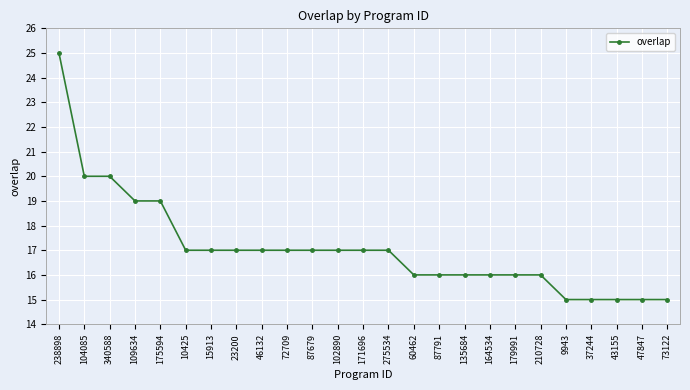

What is the change in value from 275534 to 9943?

-2